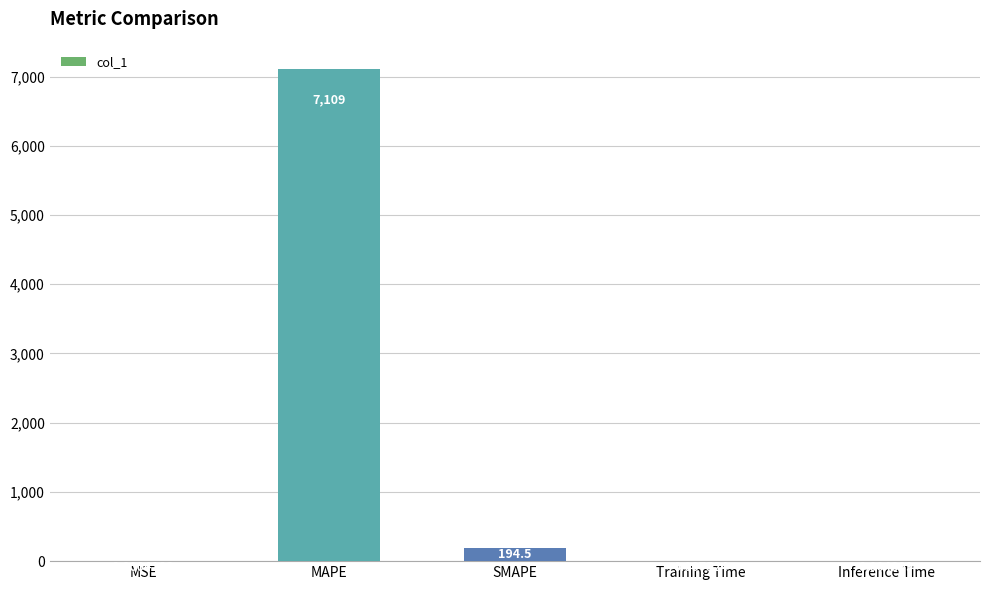

At which label is the value closest to 3554?

SMAPE